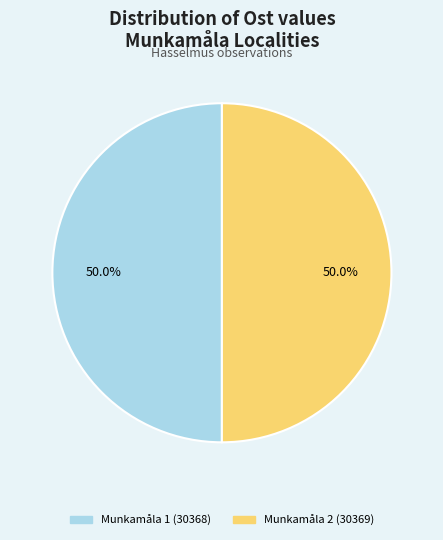

Combined, what portion of the pie is Munkamåla 2 (30369) and Munkamåla 1 (30368)?

100.0%